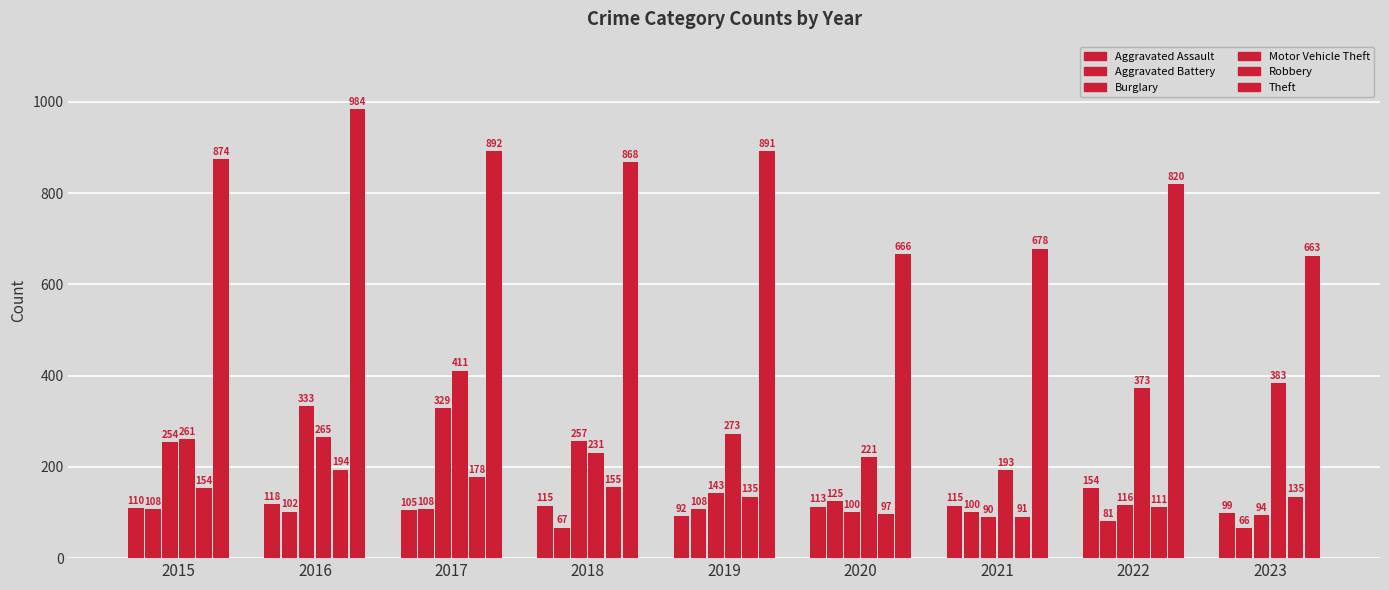

How many values in the Aggravated Battery series are below 102?

4